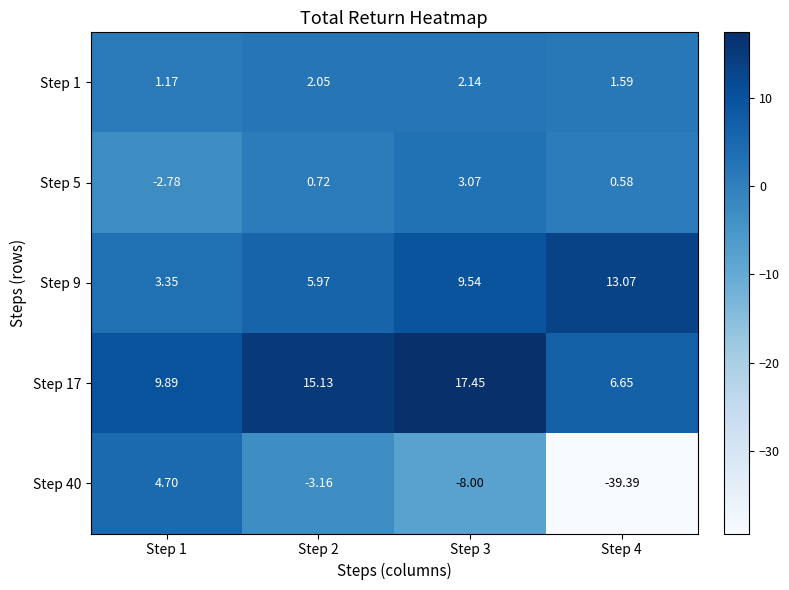

List the series in order of their peak value, lowest first.

Step 1, Step 5, Step 40, Step 9, Step 17